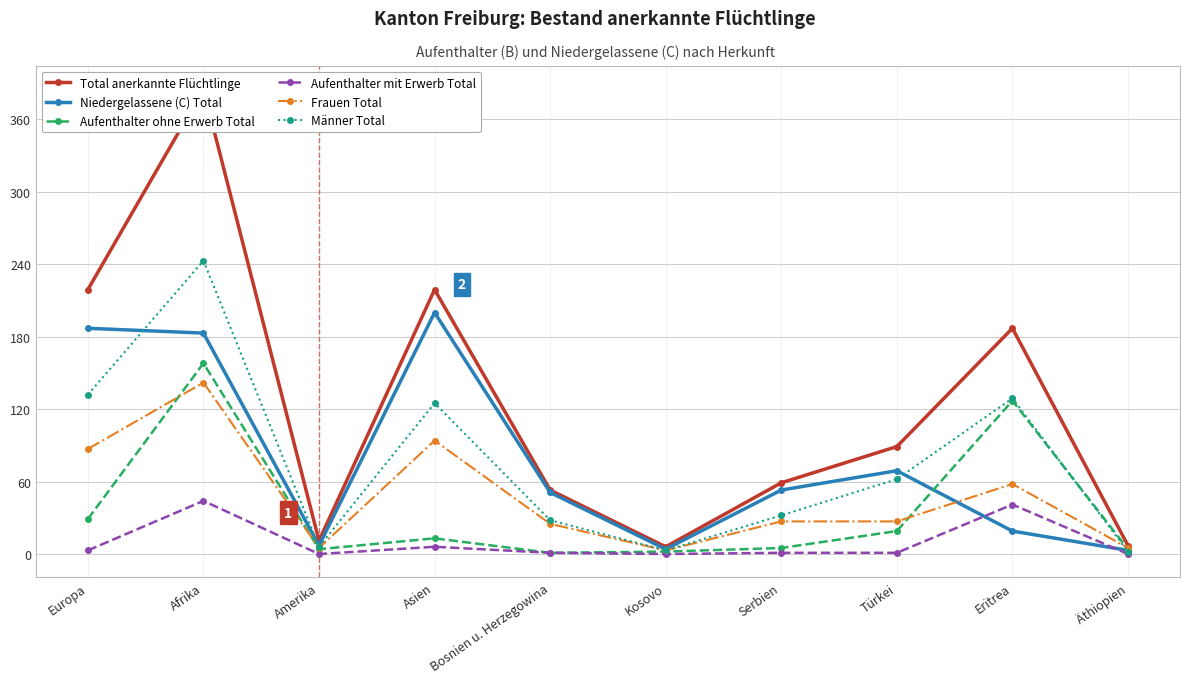

What is the sum of all Total anerkannte Flüchtlinge values?

1235